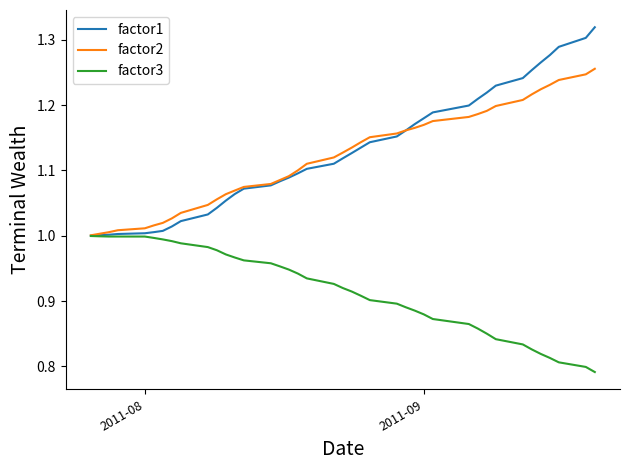

Which series has the largest range (max minus min)?

factor1